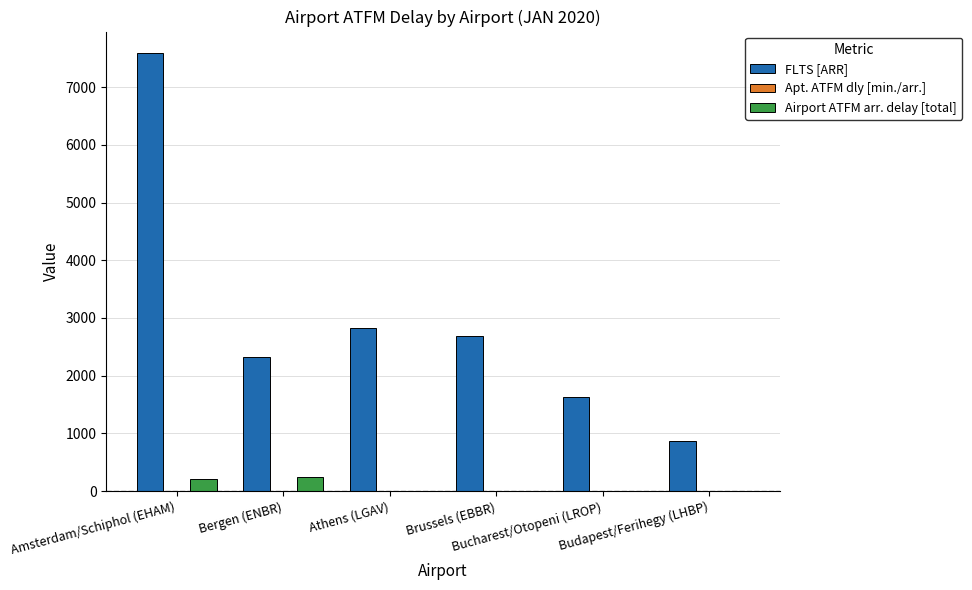

What is the sum of all Airport ATFM arr. delay [total] values?

461.0